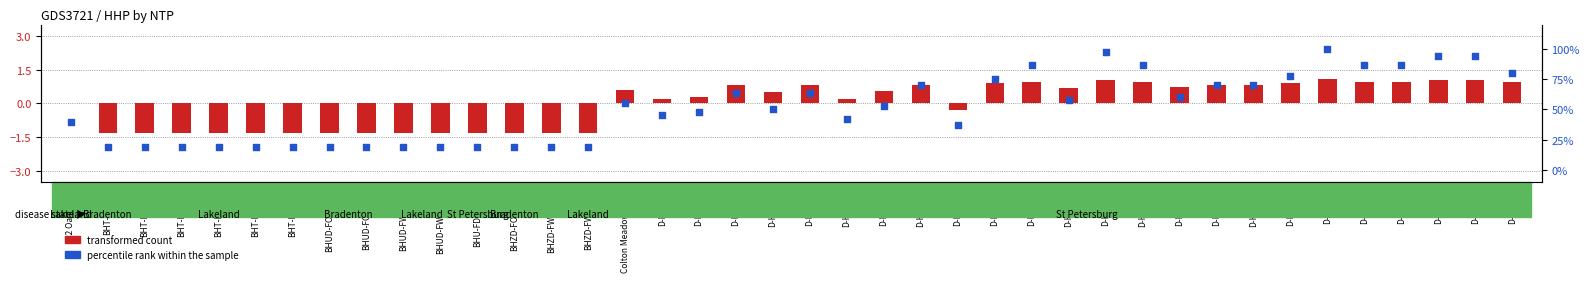

Is the value of transformed count at Colton Meadows MHP greater than the value of percentile rank within the sample at BHUD-FWP-13-W?

No